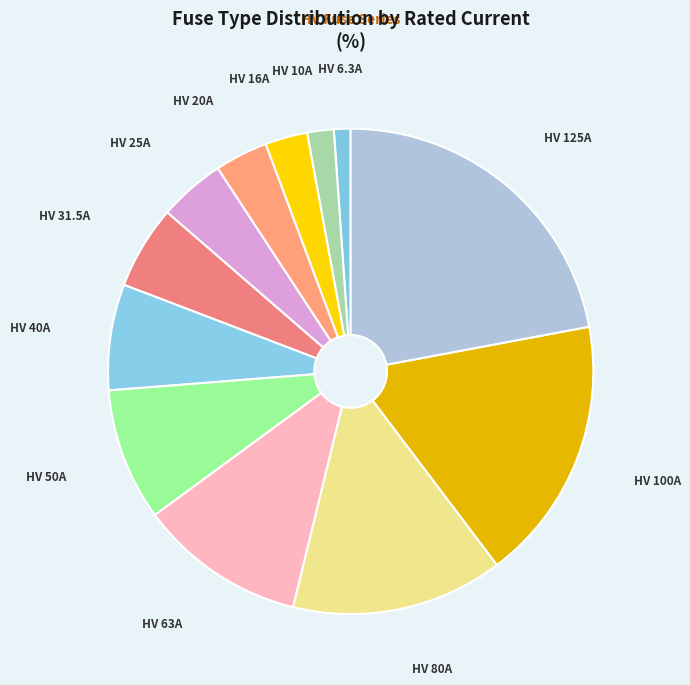

Is the sum of HV 80A and HV 20A greater than half?

No